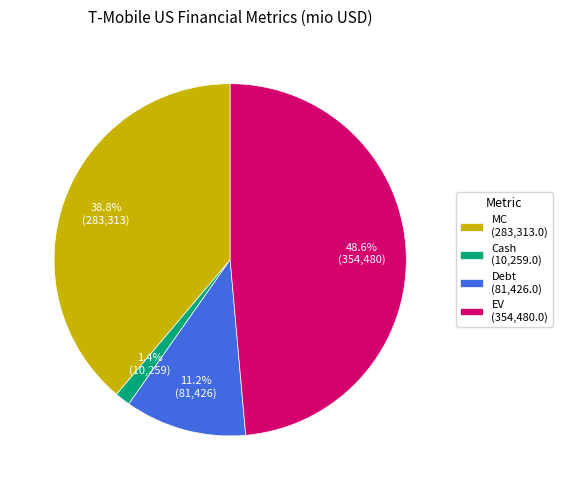

Count the number of slices in the pie.

4